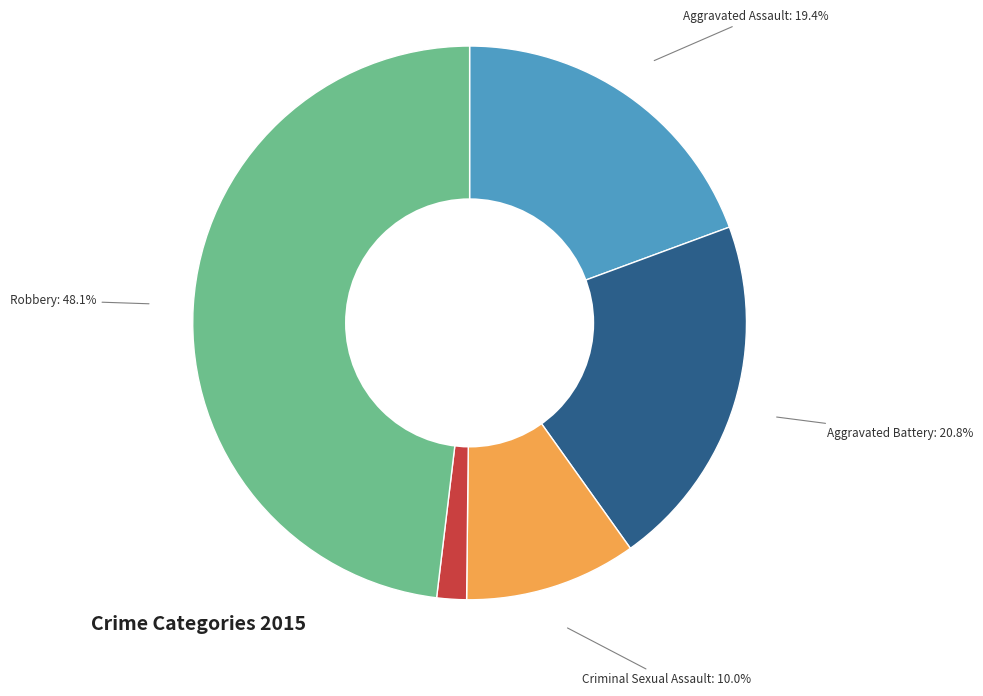

Is there any slice that represents more than half of the pie?

No